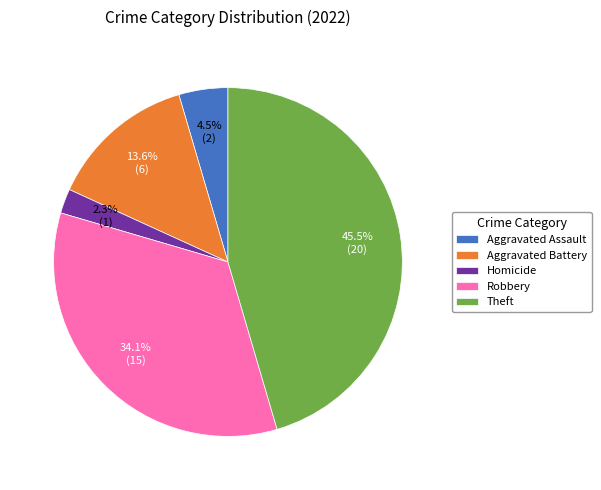

Which slice is the smallest?

Homicide